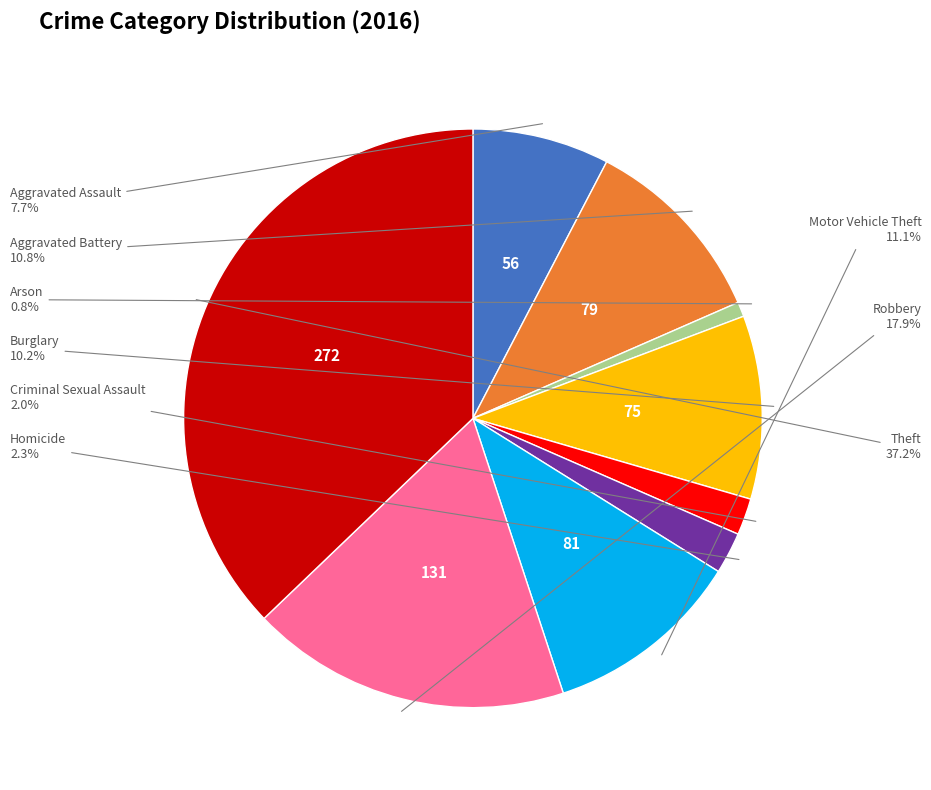

How much of the chart is everything except Criminal Sexual Assault?

98.0%